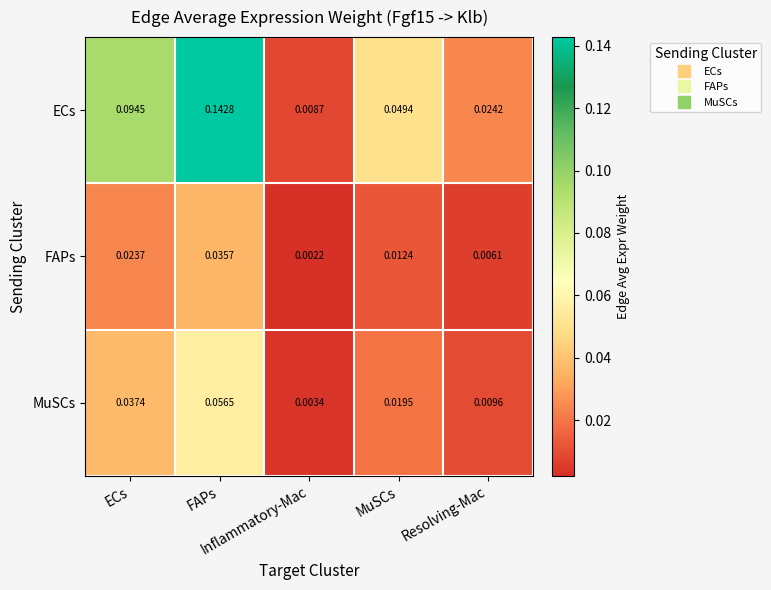

How many distinct data groups are displayed?

3